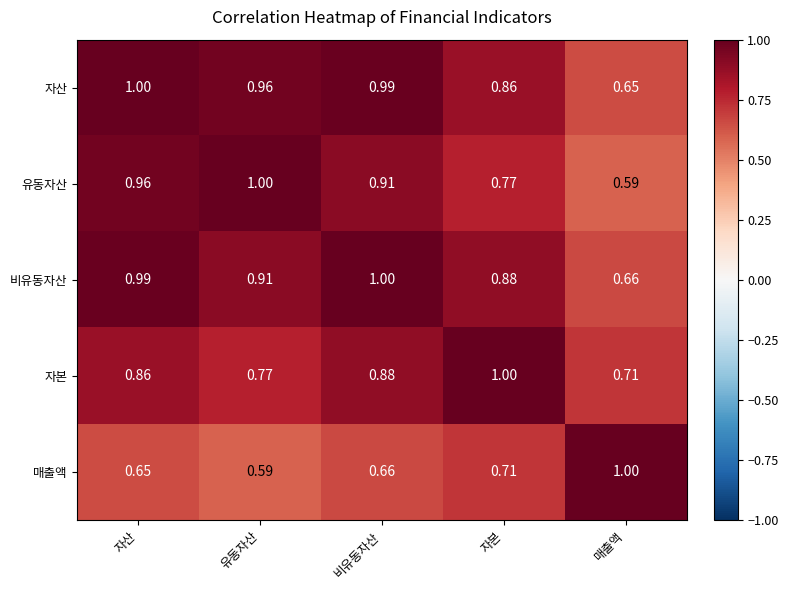

Which category has the lowest value in the 자산 series?

매출액